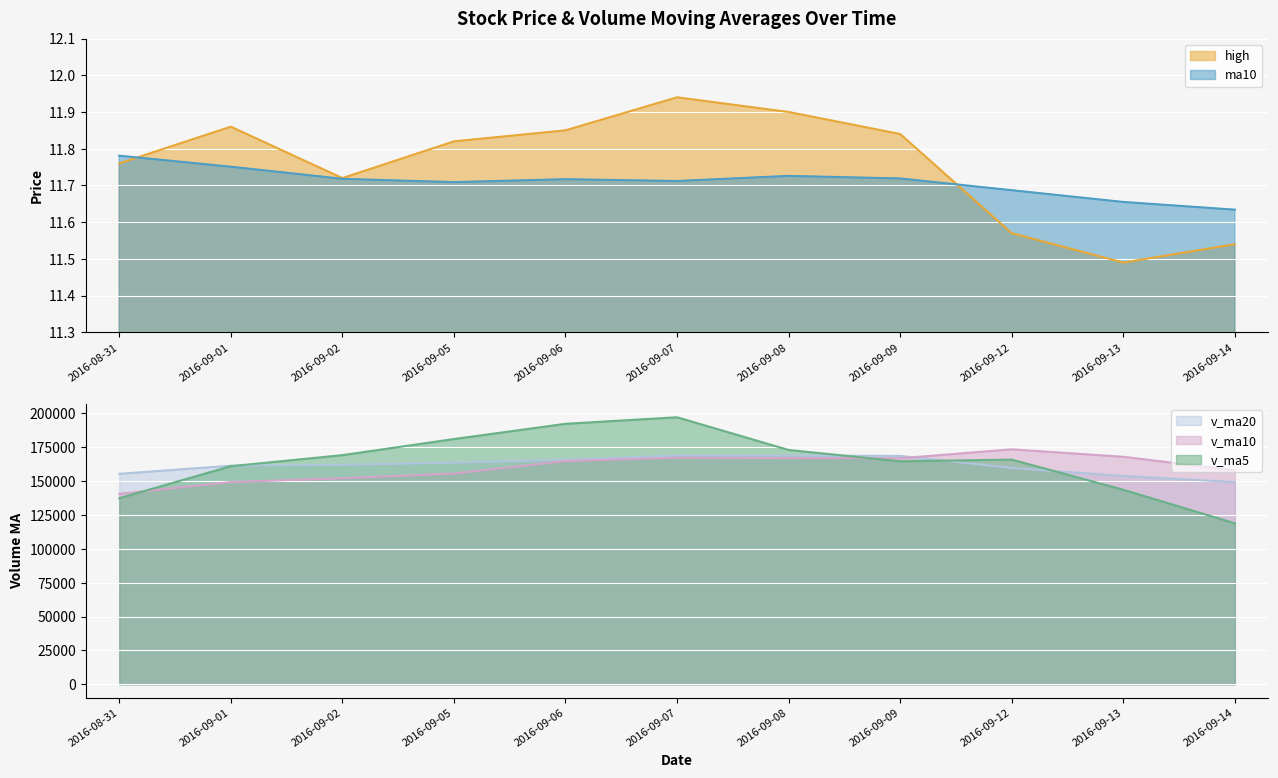

The ma10 series shows 16.6 at 2016-09-09. True or false?

False